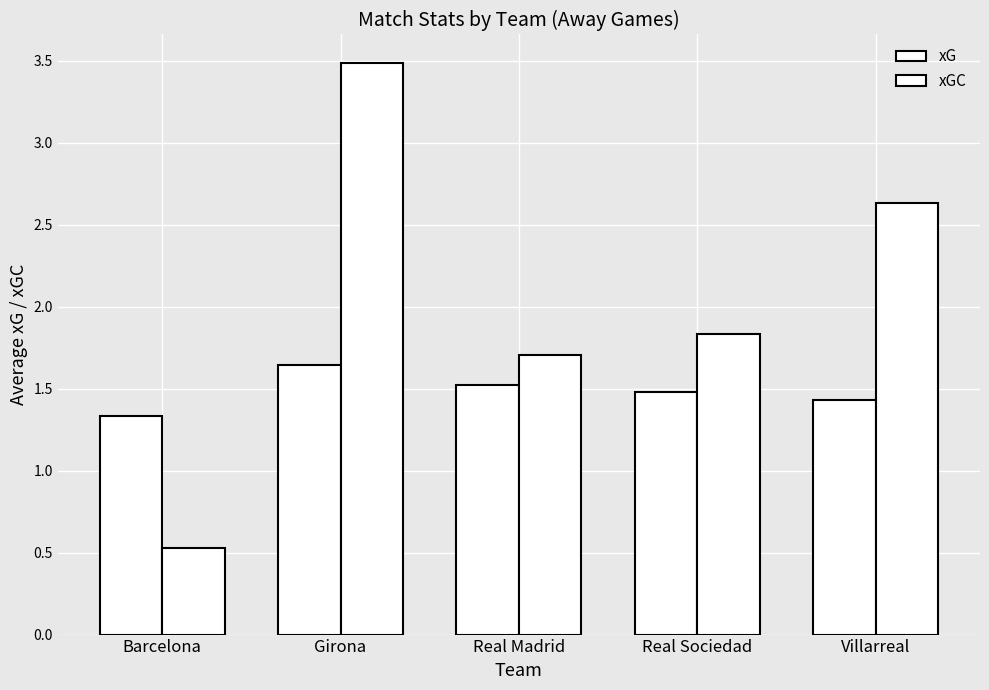

Which series has the largest range (max minus min)?

xGC